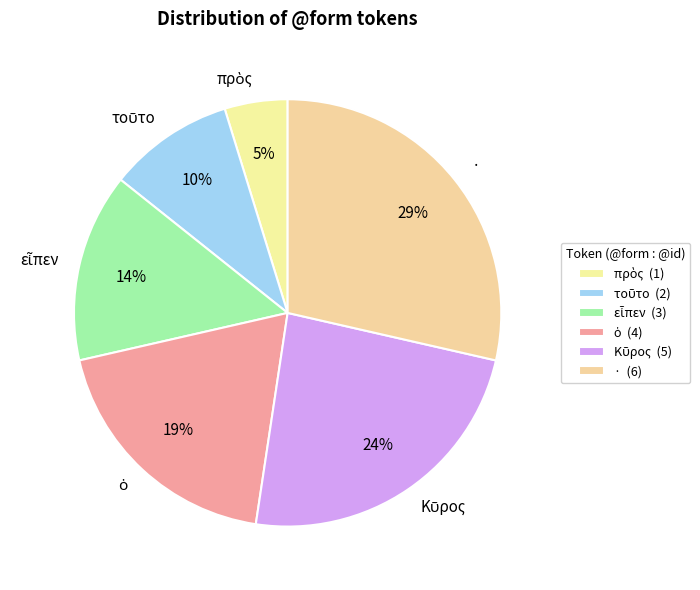

To the nearest percent, what is the average slice percentage?

17%